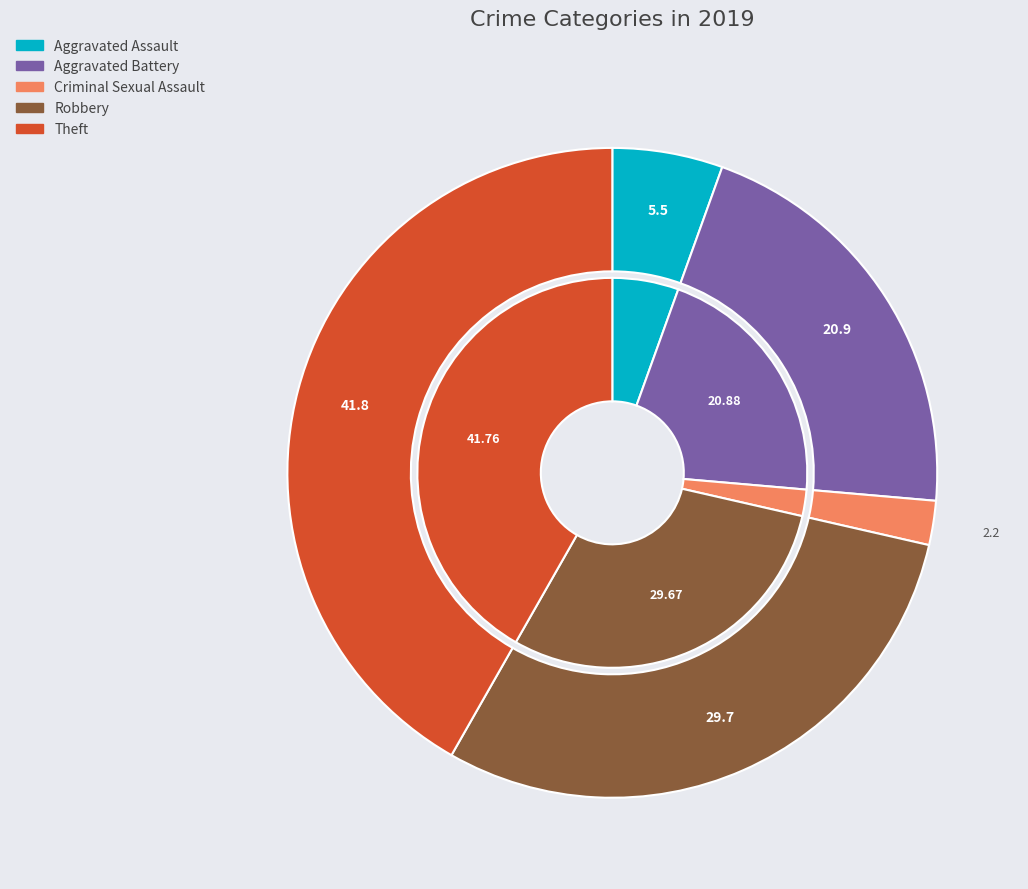

Does Robbery account for over 50% of the chart?

No